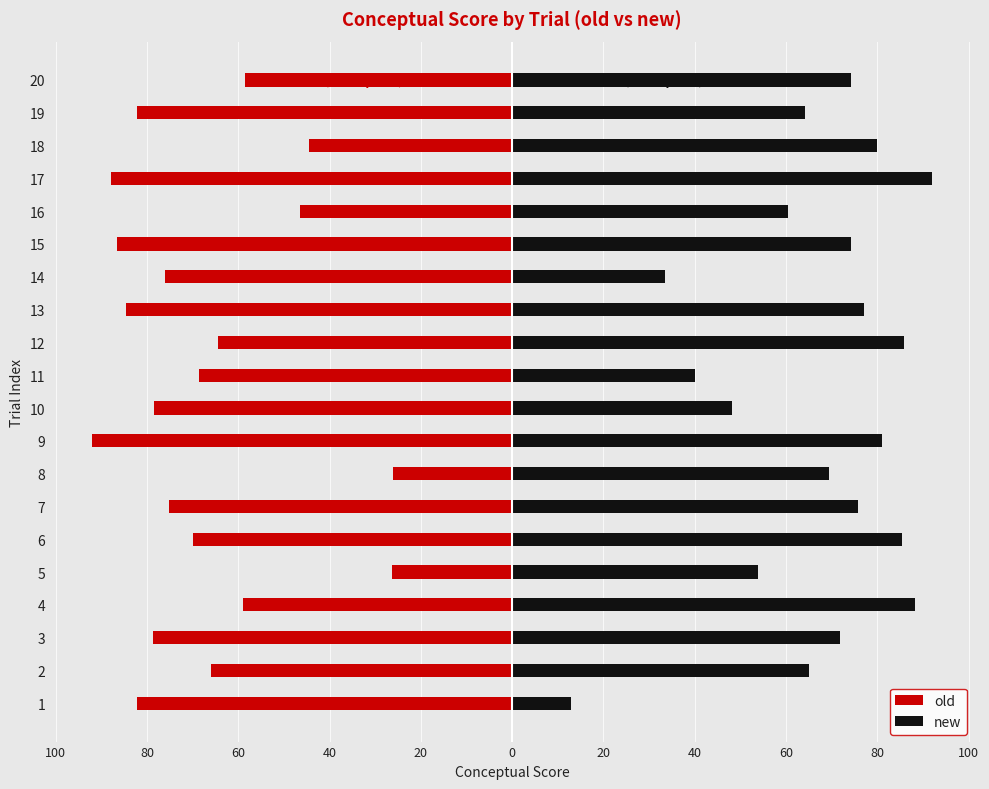

How many data points in old are above -69?

9